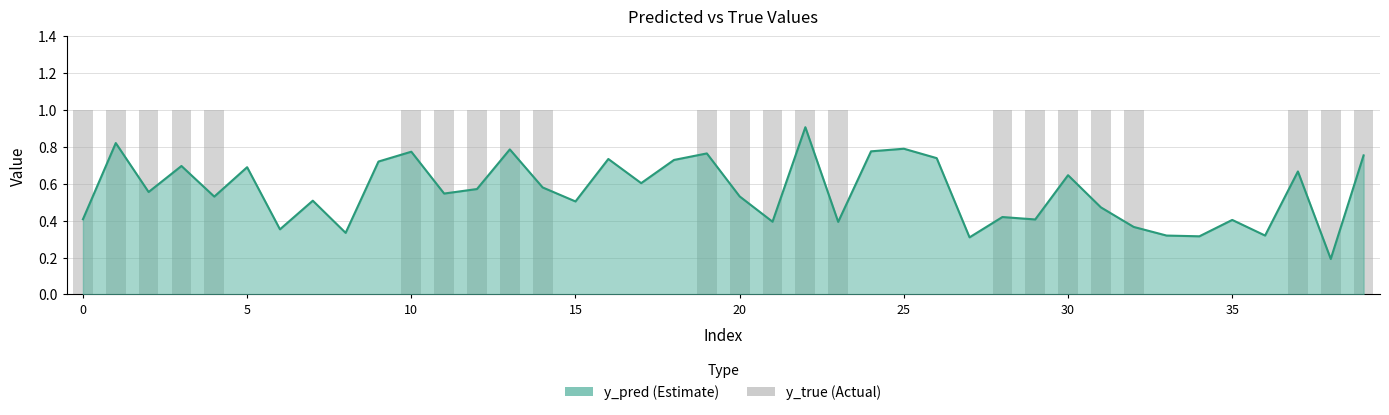

What is the maximum value shown in the chart?

1